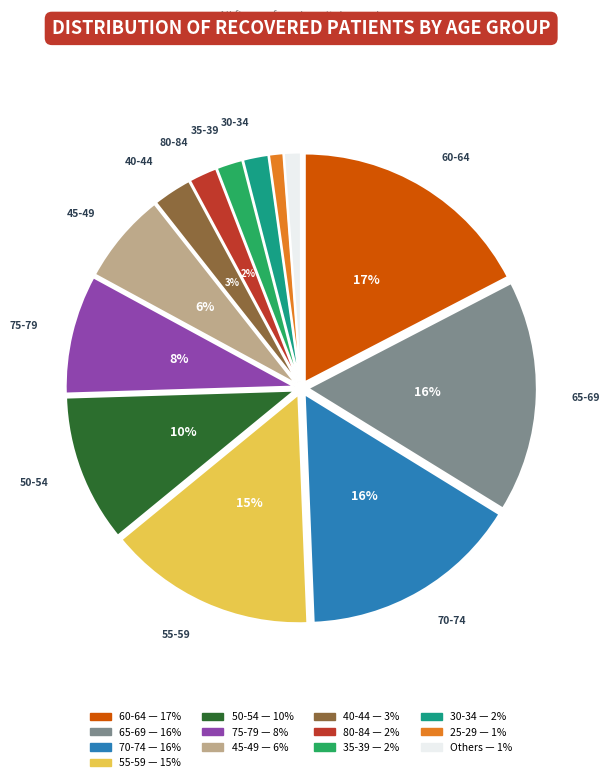

Does any single category account for the majority?

No